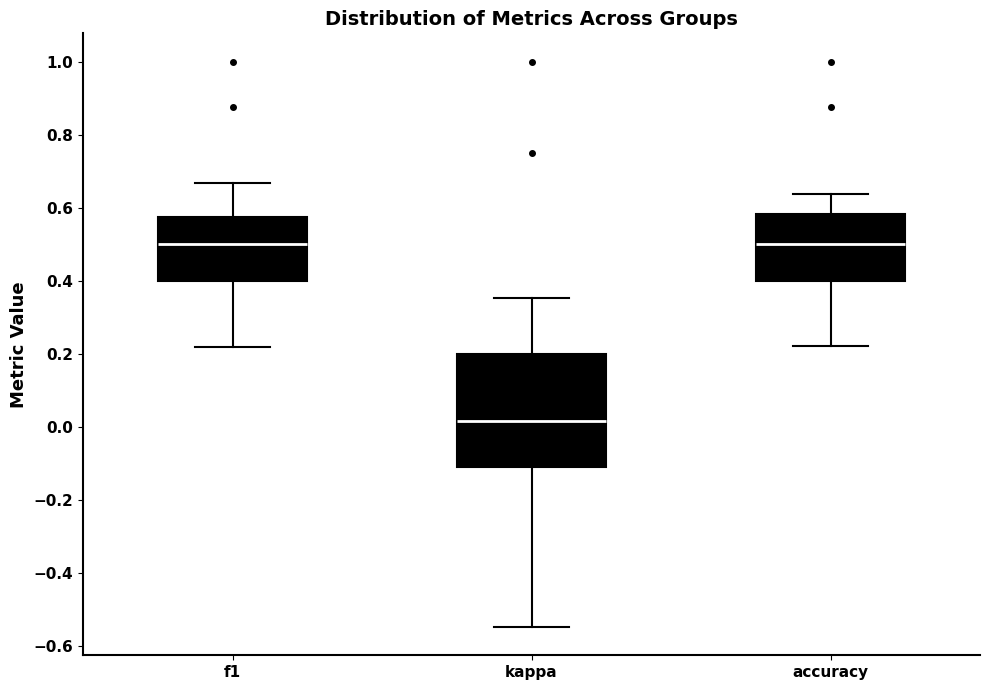

Which box is the tallest, from its lower edge to its upper edge?

kappa